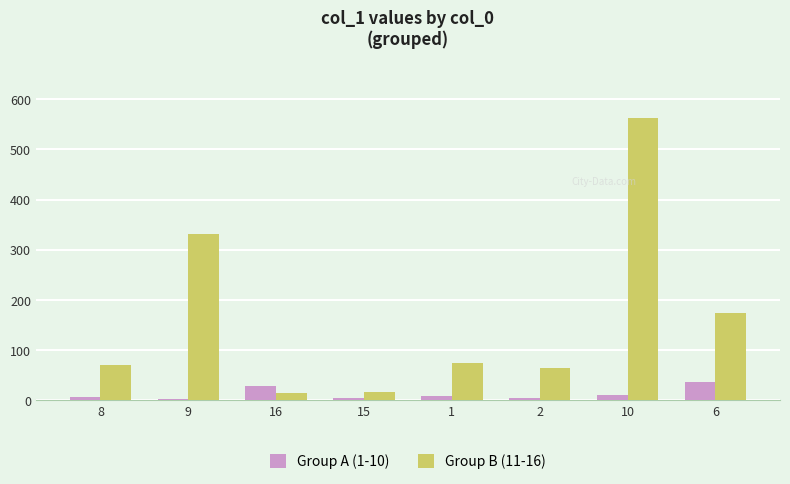

What is the spread (max minus min) of values at 8?

62.8